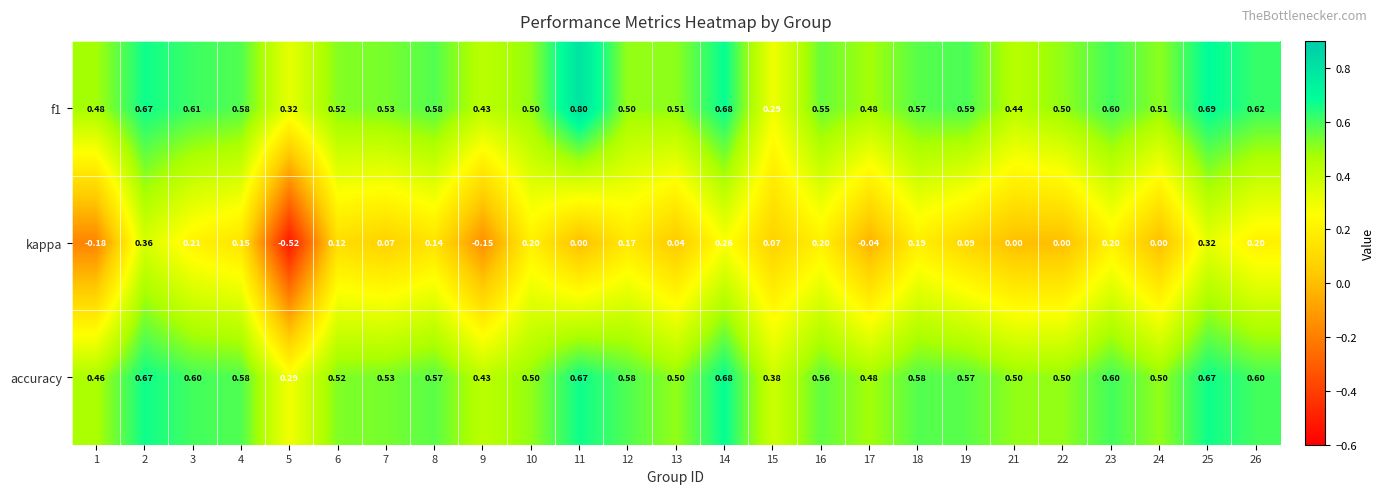

Is the value of accuracy at 14 greater than the value of kappa at 6?

Yes